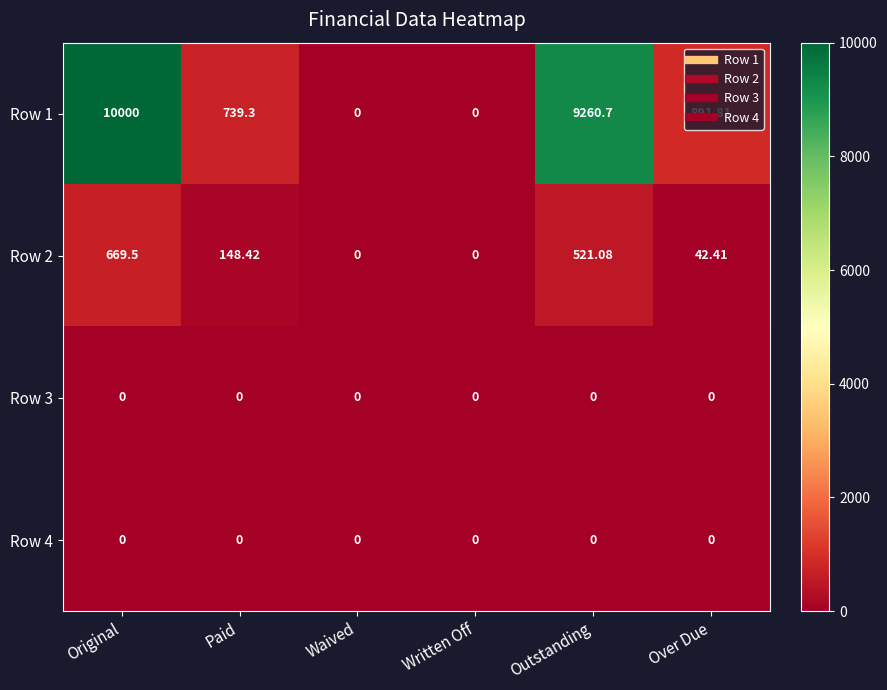

What is the spread (max minus min) of values at Over Due?

891.8